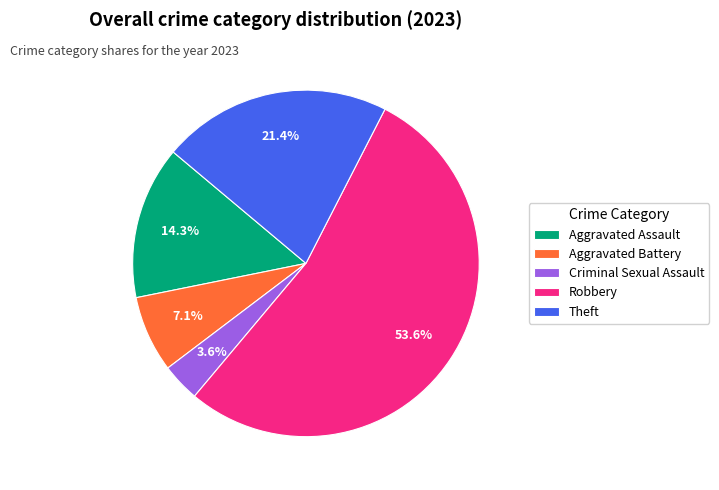

To the nearest percent, what is the difference between the largest and smallest slice percentages?

50%